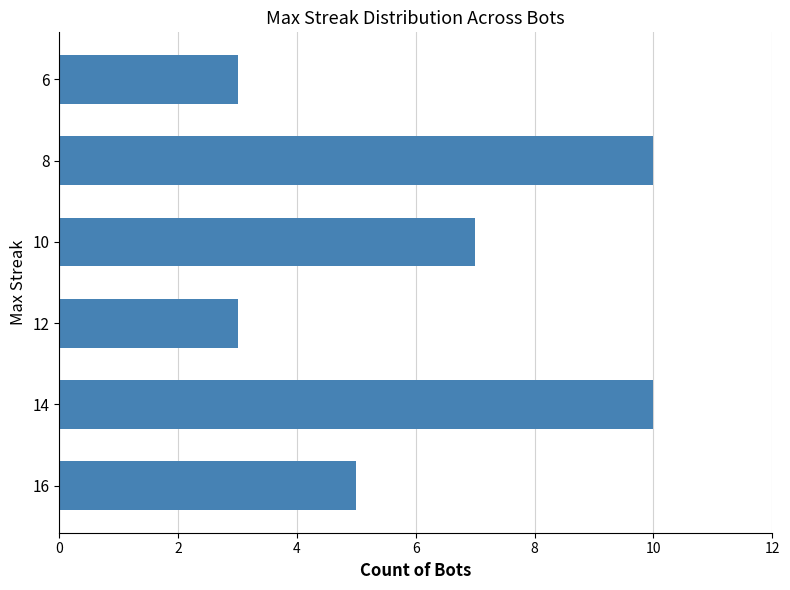

Count the number of categories in the chart.

6